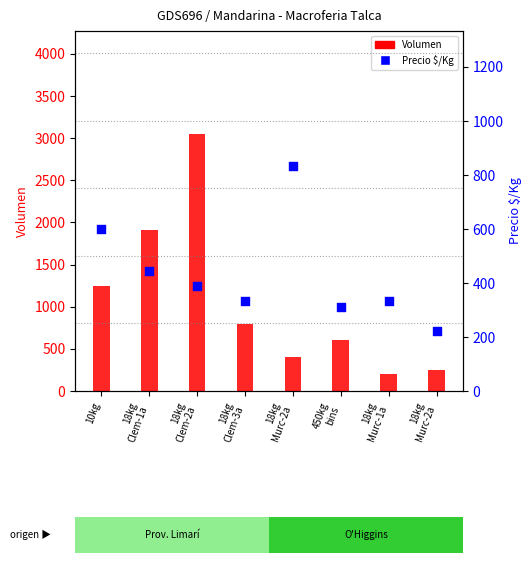

What are all the series names shown in the legend?

Volumen, Precio $/Kg